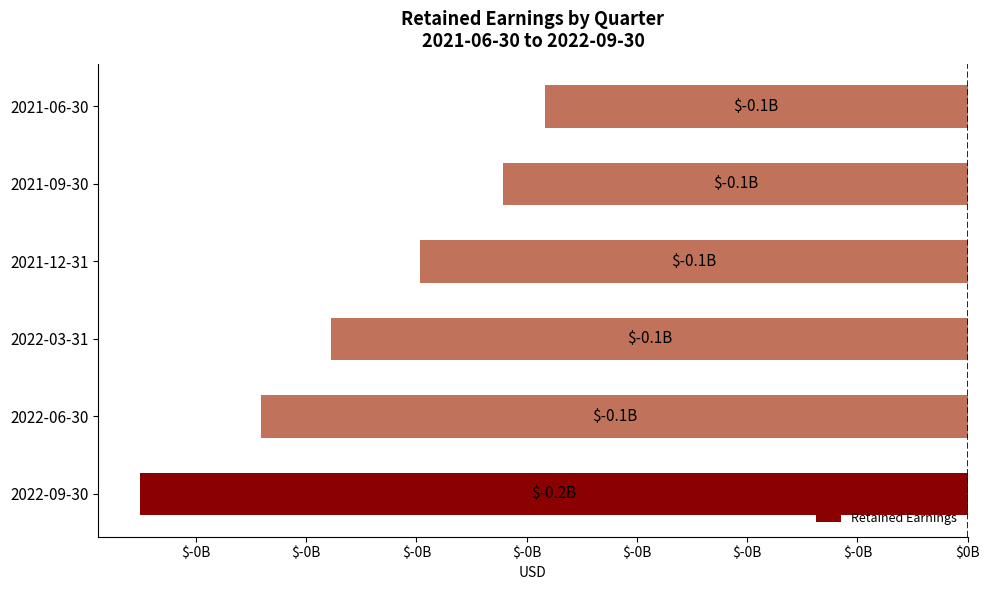

At which label is the value closest to -113473500?

2022-03-31